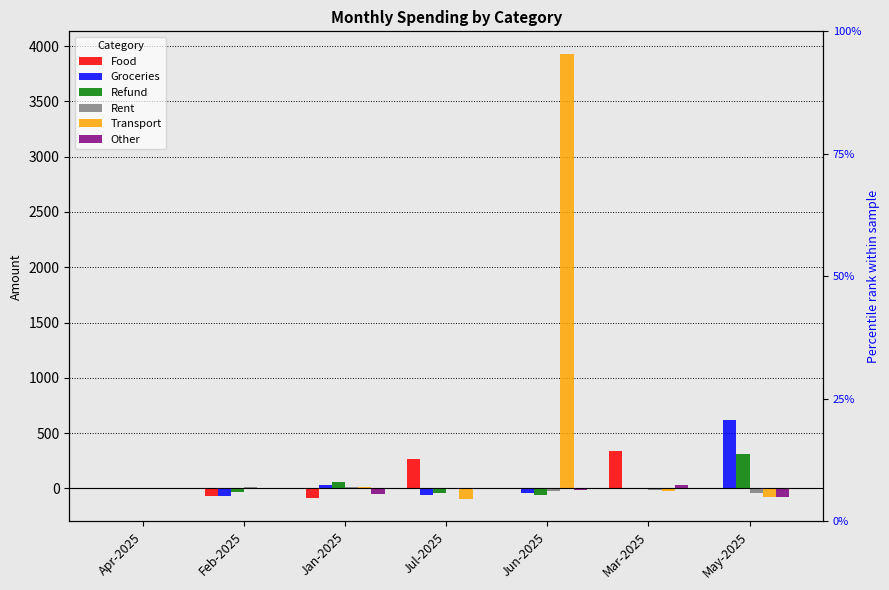

How many values in the Groceries series are below 0?

3